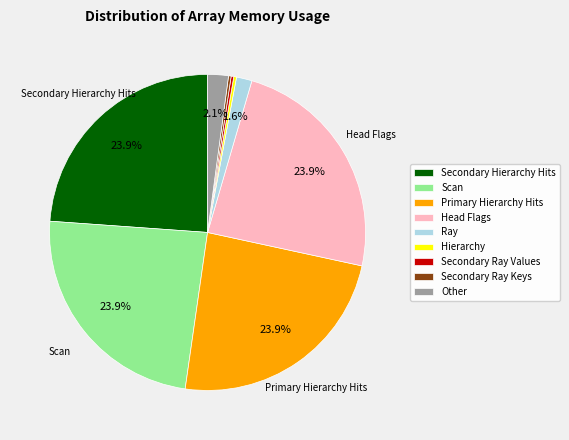

How much of the chart is everything except Head Flags?

76.1%